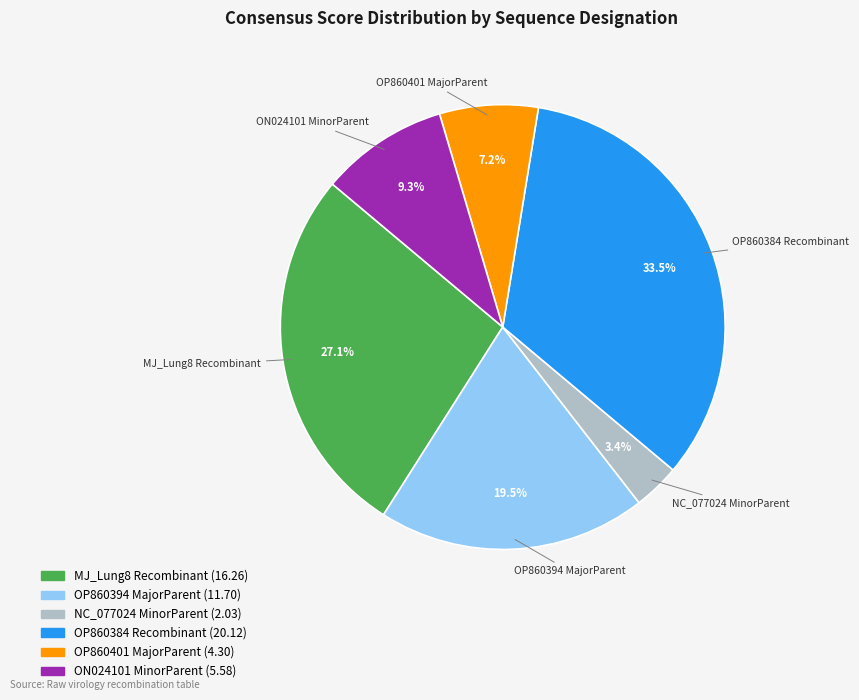

Between MJ_Lung8 Recombinant and NC_077024 MinorParent, which is larger?

MJ_Lung8 Recombinant